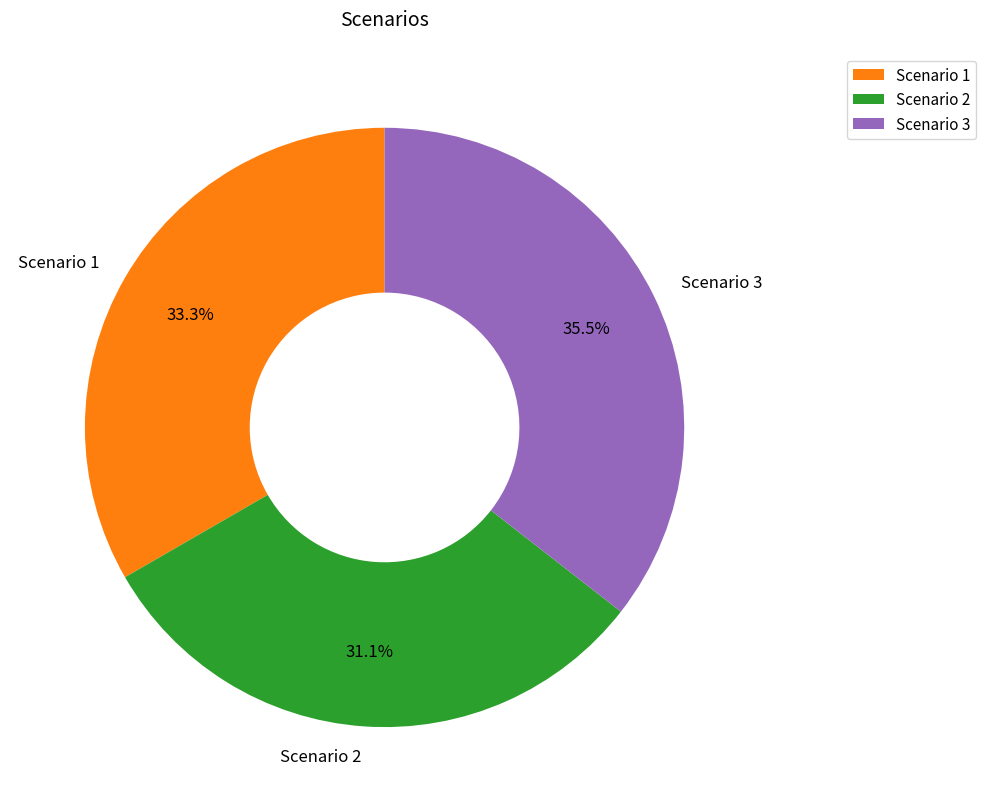

True or false: Scenario 3 accounts for 30% of the total.

False